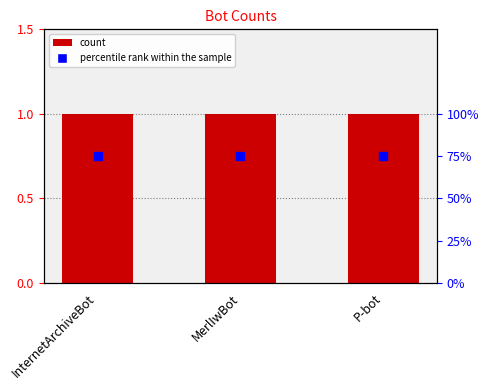

Is the value of count at MerlIwBot greater than the value of percentile rank within the sample at MerlIwBot?

No